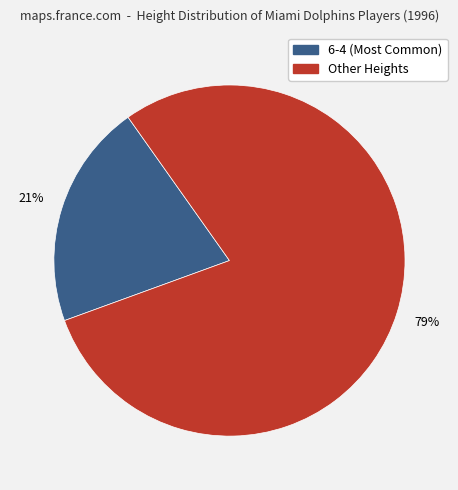

Does any single category account for the majority?

Yes